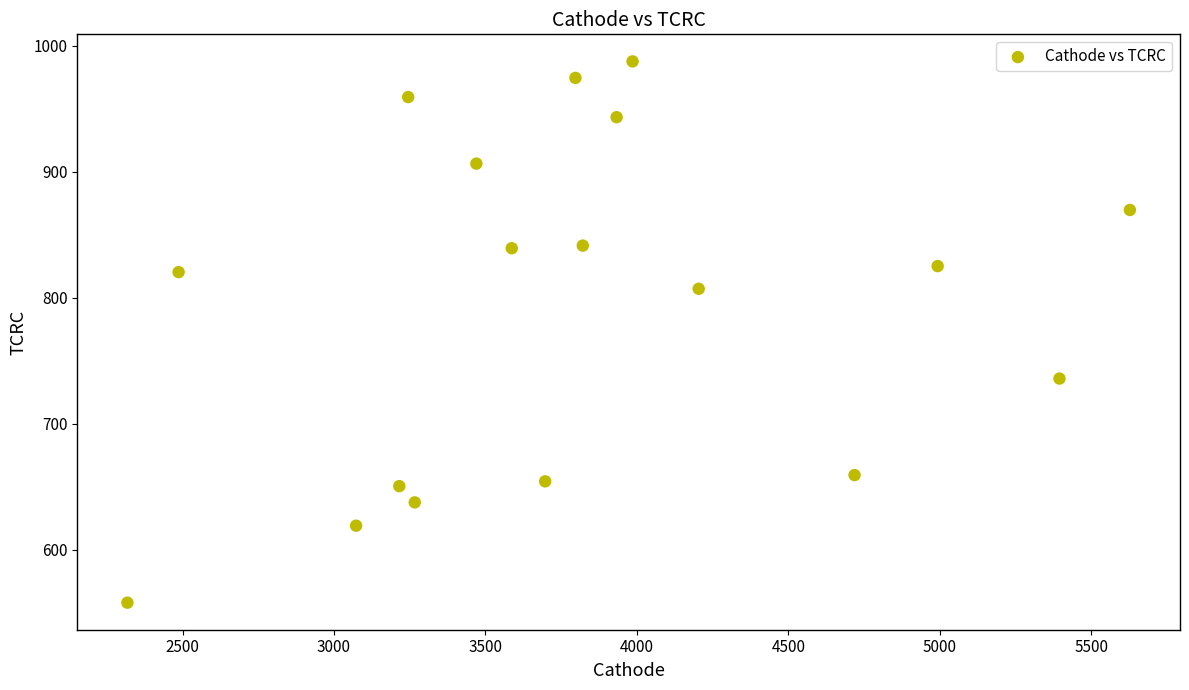

What is the range of X values (max minus min)?

3309.9